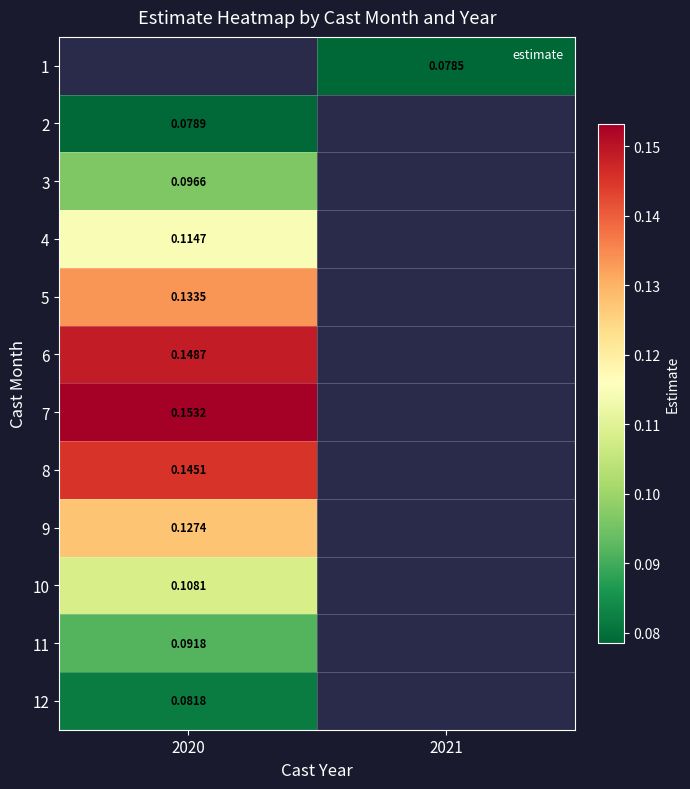

Where is 10 nearest to the value 0?

2020